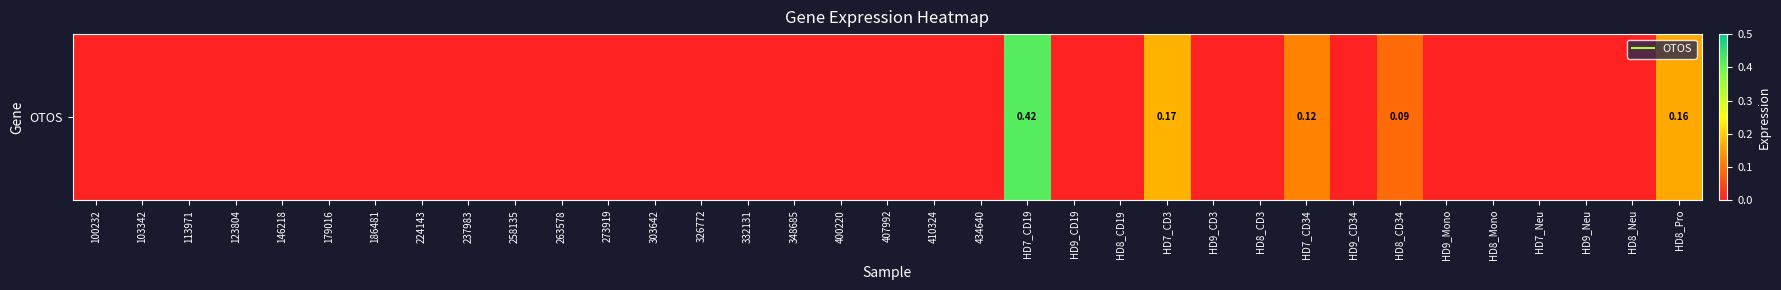

Reading right to left, transcribe all the data shown in this chart.

HD8_Pro=0.2	HD8_Neu=0.0	HD9_Neu=0.0	HD7_Neu=0.0	HD8_Mono=0.0	HD9_Mono=0.0	HD8_CD34=0.1	HD9_CD34=0.0	HD7_CD34=0.1	HD8_CD3=0.0	HD9_CD3=0.0	HD7_CD3=0.2	HD8_CD19=0.0	HD9_CD19=0.0	HD7_CD19=0.4	434640=0.0	410324=0.0	407992=0.0	400220=0.0	348685=0.0	332131=0.0	326772=0.0	303642=0.0	273919=0.0	263578=0.0	258135=0.0	237983=0.0	224143=0.0	186481=0.0	179016=0.0	146218=0.0	123804=0.0	113971=0.0	103342=0.0	100232=0.0